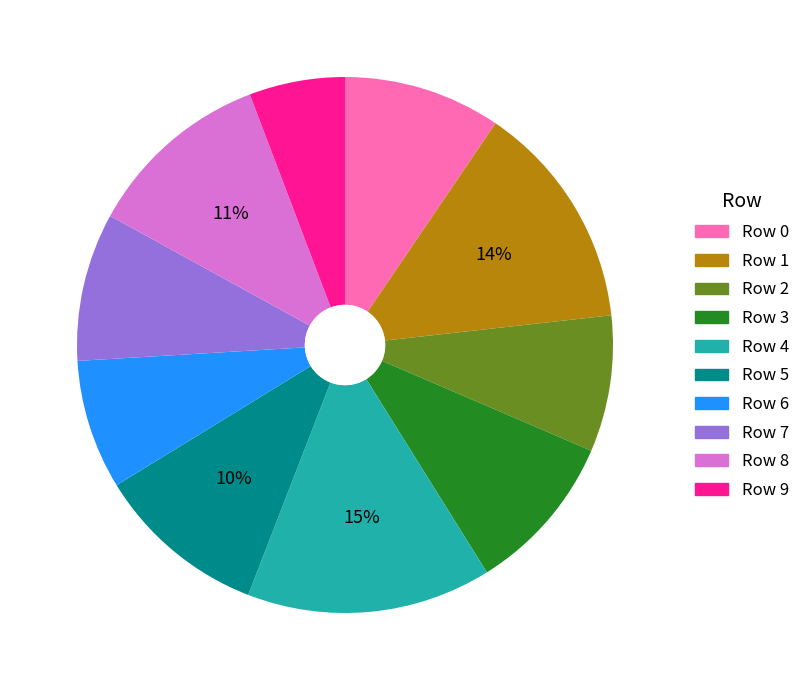

Between Row 1 and Row 4, which is larger?

Row 4